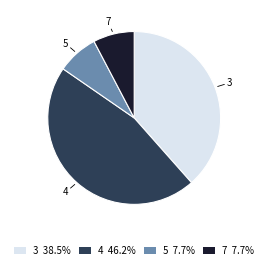

Between 4 and 5, which is larger?

4